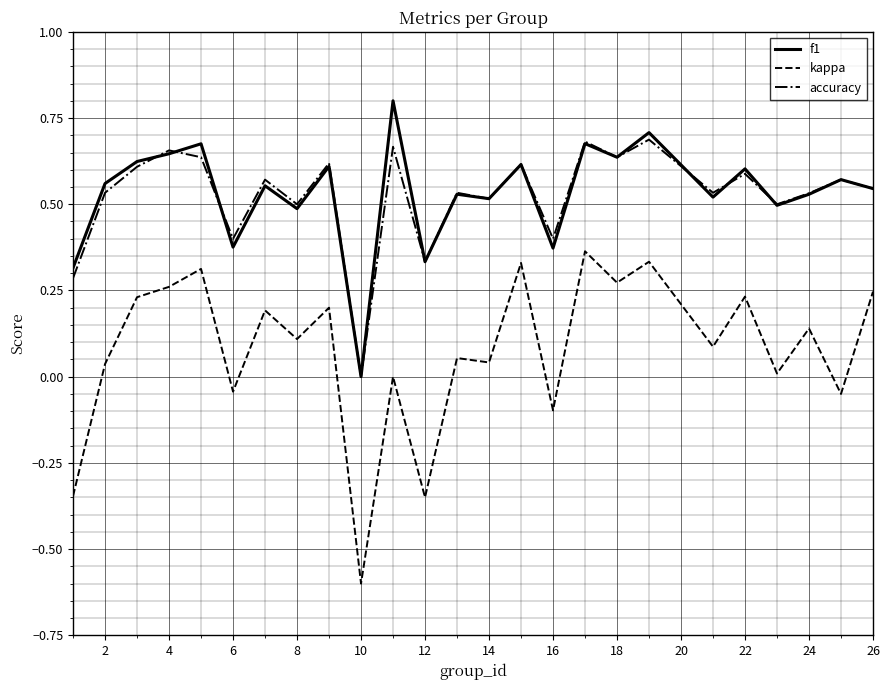

True or false: kappa and f1 cross at least once.

False